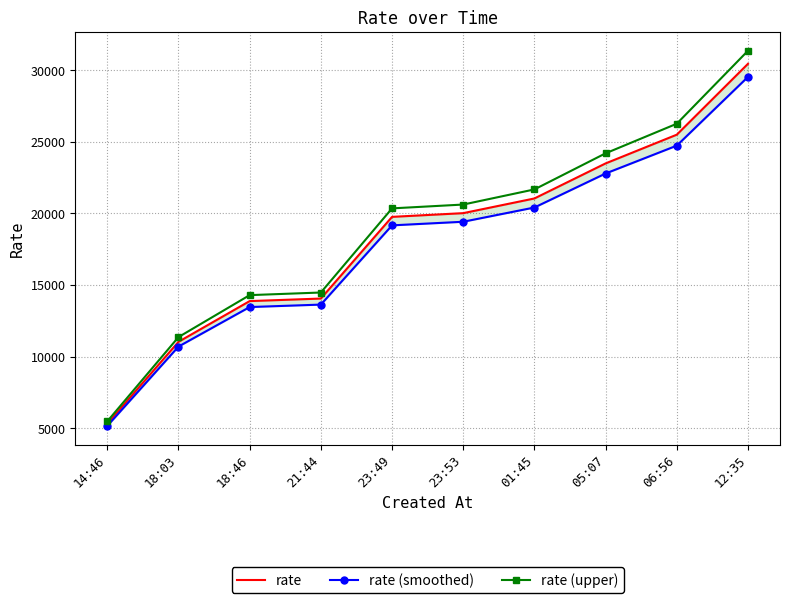

How many values in the rate (upper) series are below 20624?

5